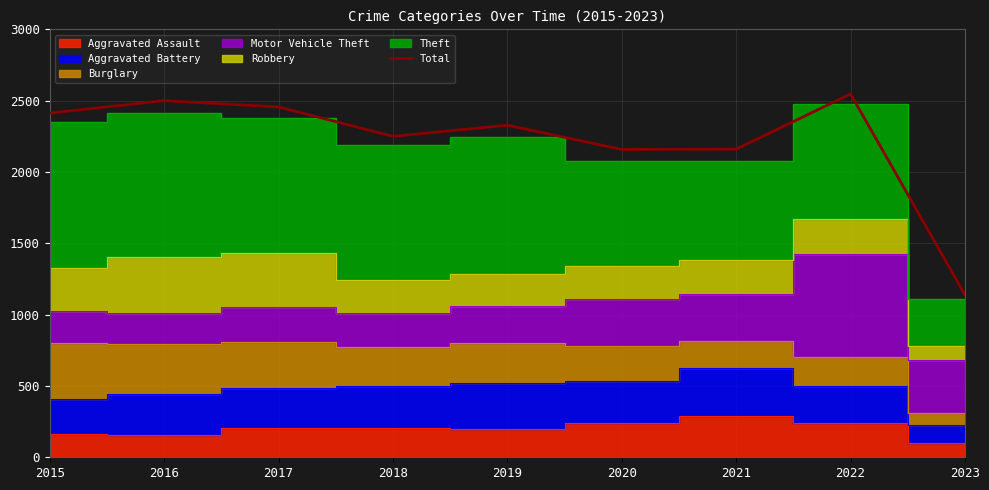

Which label corresponds to the smallest value in the chart?

2023